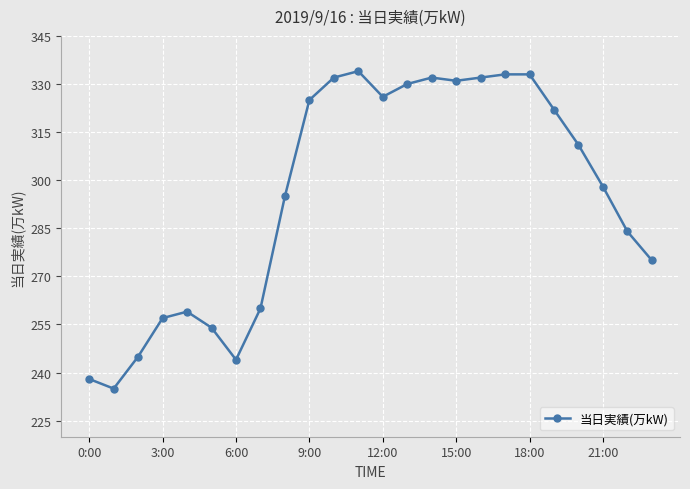

What is the value of the 20th point from the left?

322